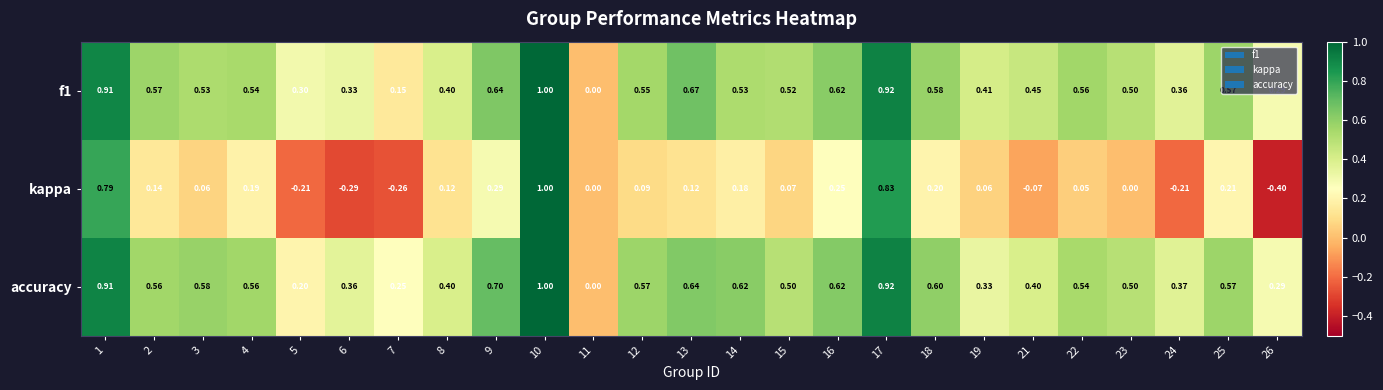

Which series changed the most between 17 and 21?

kappa